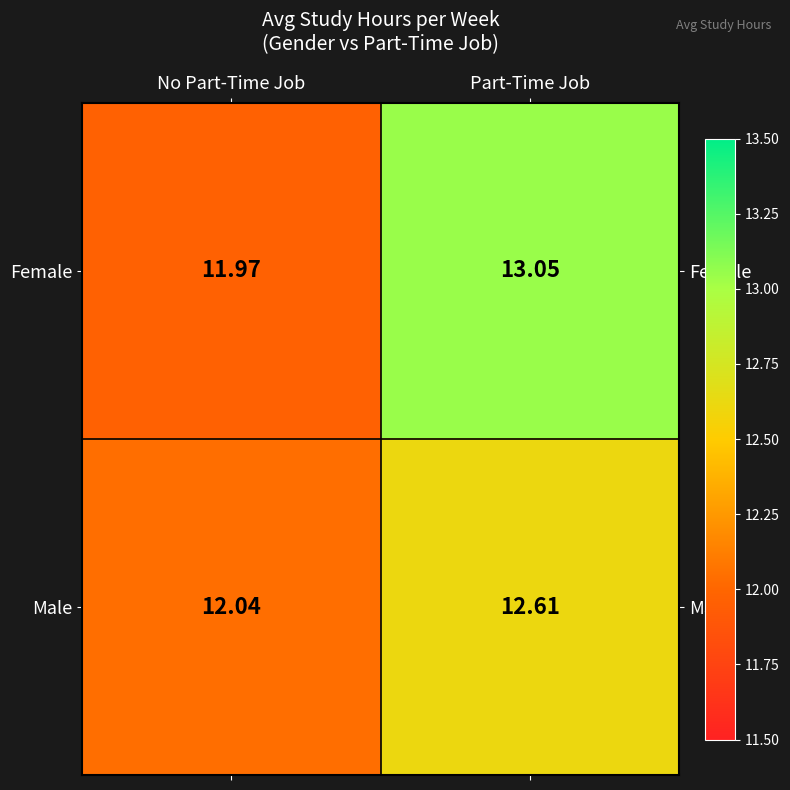

What is the difference between the highest and lowest values at No Part-Time Job?

0.1